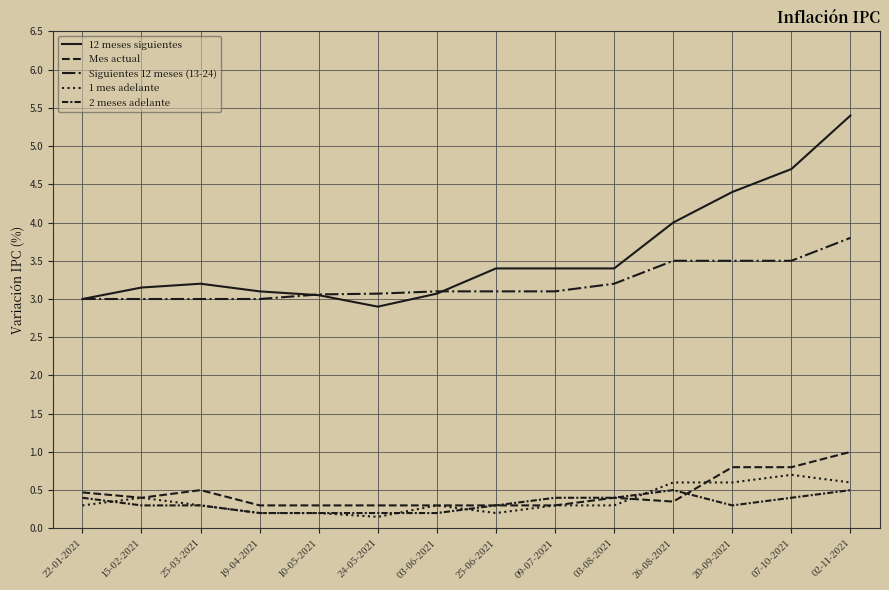

Does the chart display data point markers on the line(s)?

No